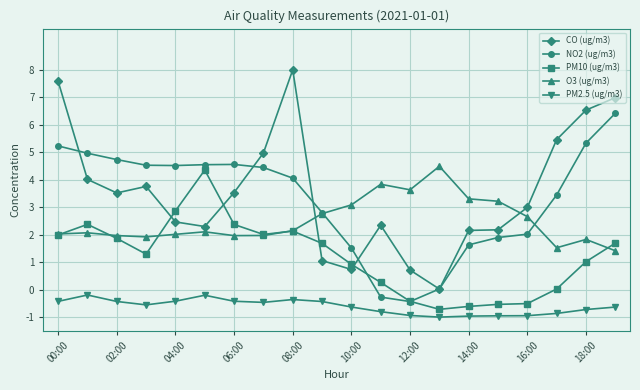

Which series has the widest spread of values?

CO (ug/m3)